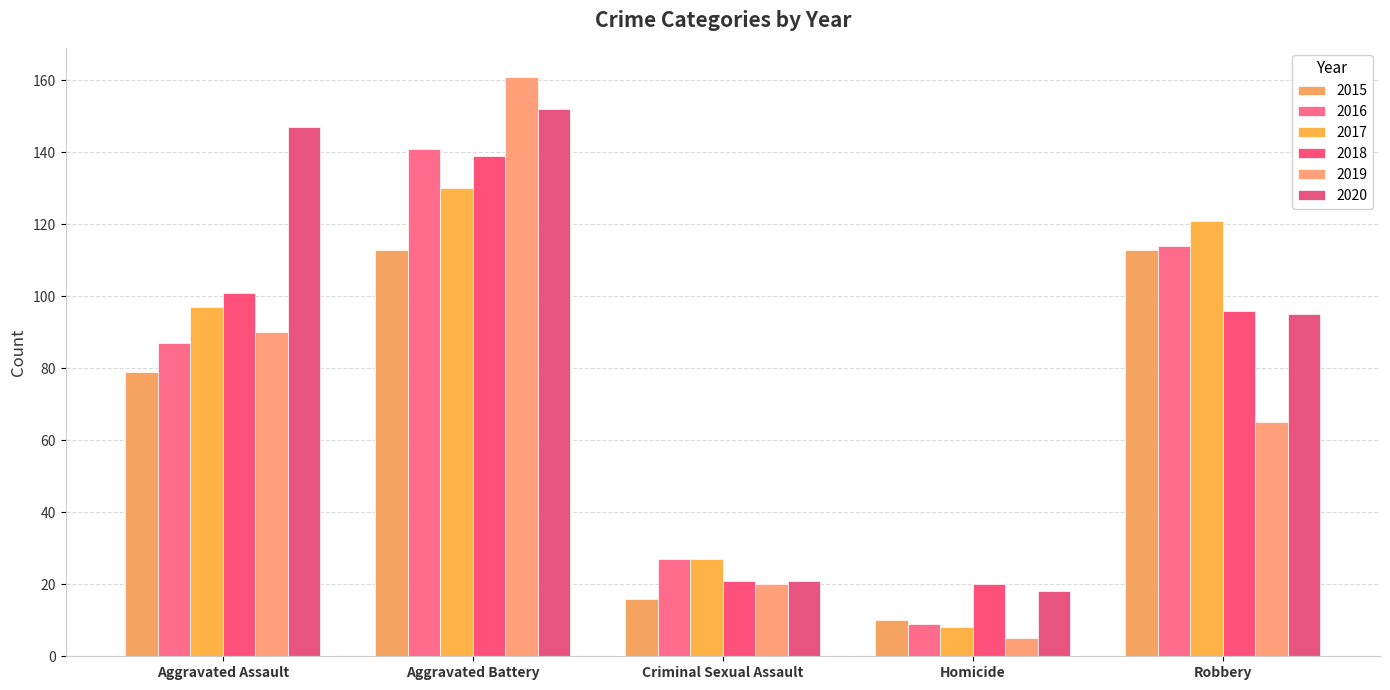

Is it true that 2015 equals 113 at Robbery?

True